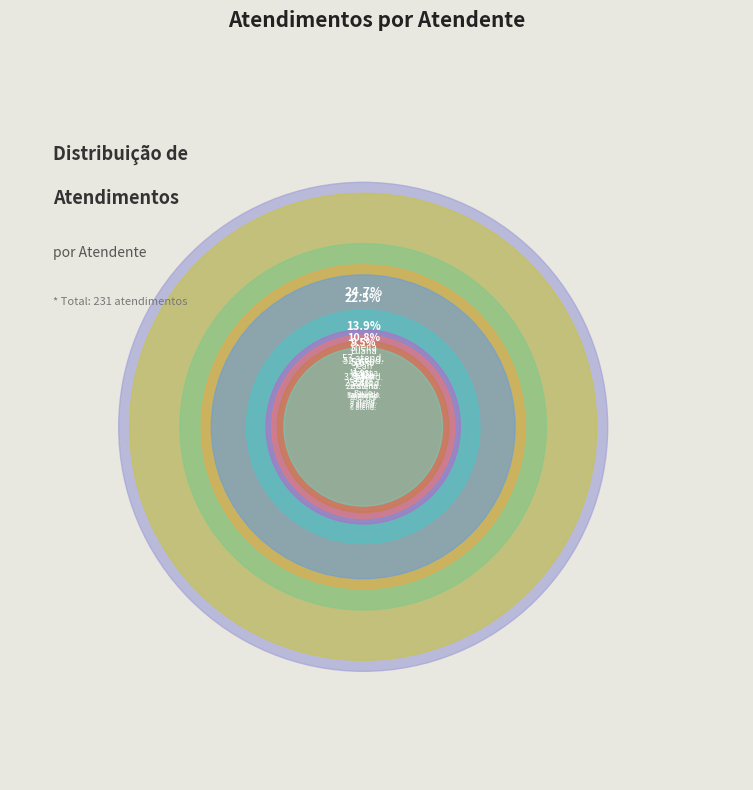

To the nearest percent, what percentage of the pie is Sheila Catarina de Campos?

25%